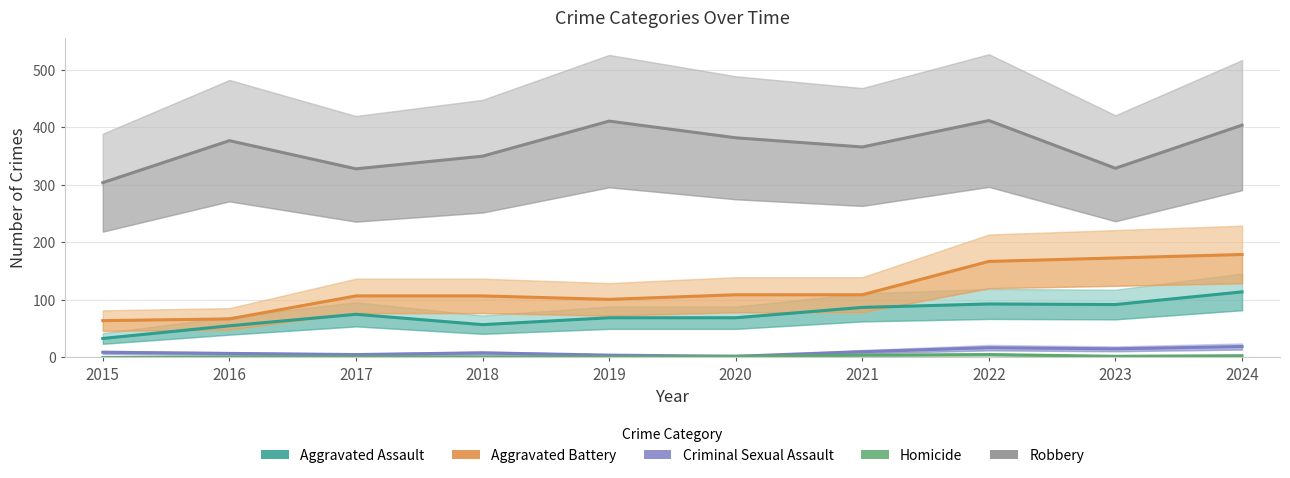

What is the greatest value displayed?

412